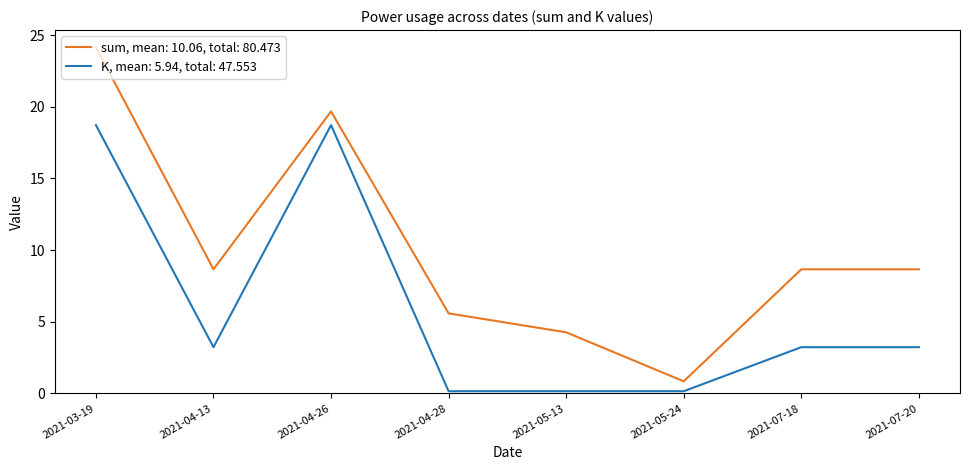

True or false: K, mean: 5.94, total: 47.553 and sum, mean: 10.06, total: 80.473 intersect in this chart.

False